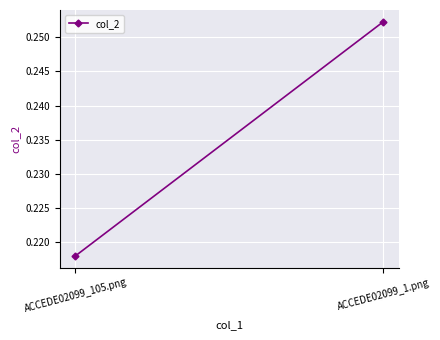

Is it true that the value at ACCEDE02099_105.png is 0.4?

False